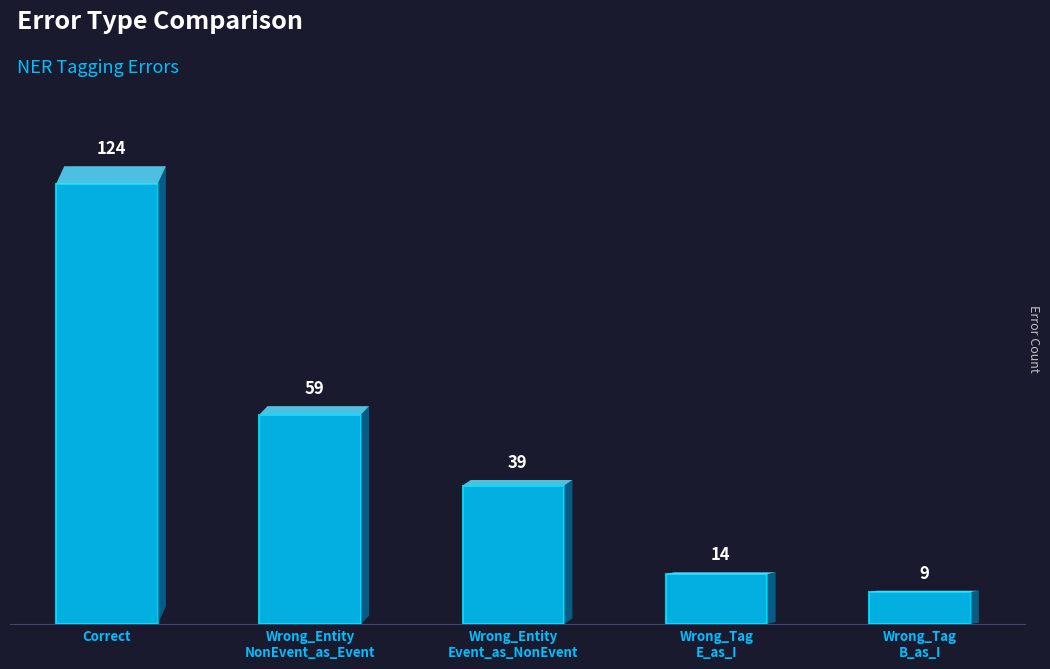

What is the minimum value shown in the chart?

9